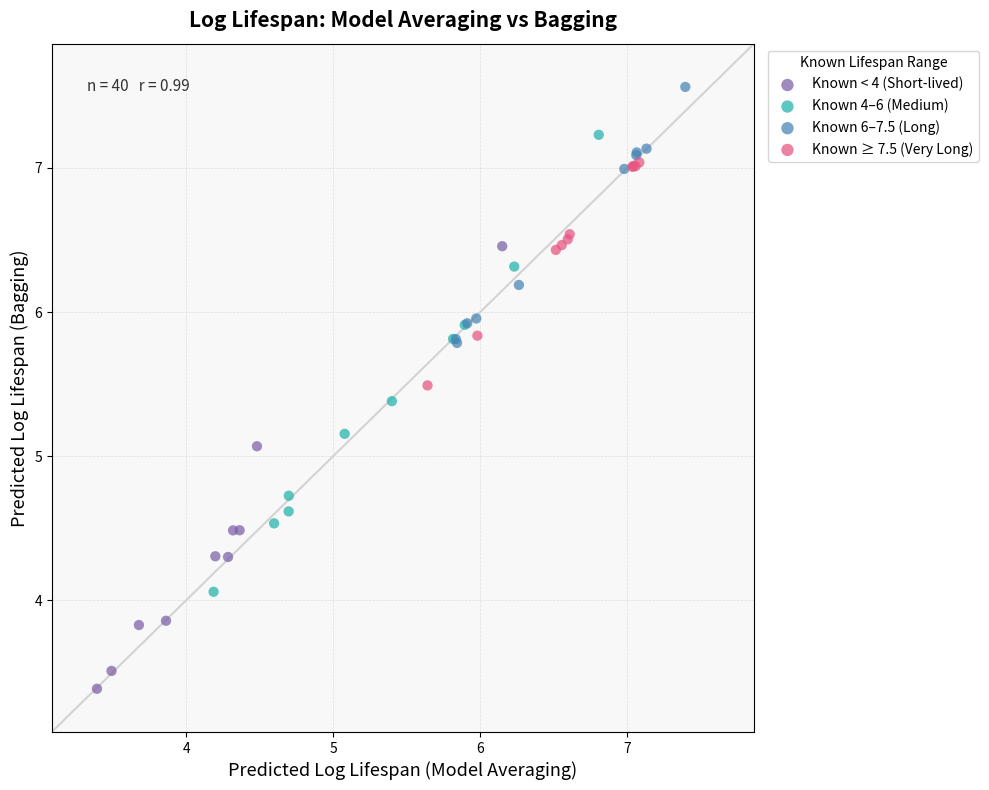

Which series contains the lowest Y value?

Known < 4 (Short-lived)